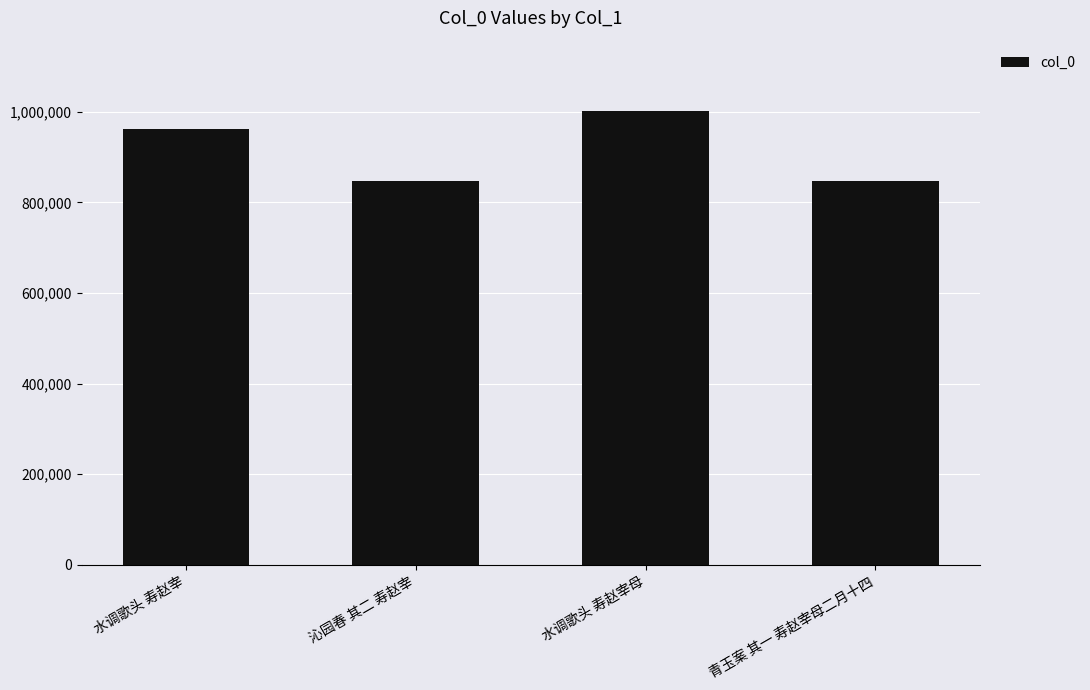

What is the label of the 3rd bar from the left?

水调歌头 寿赵宰母